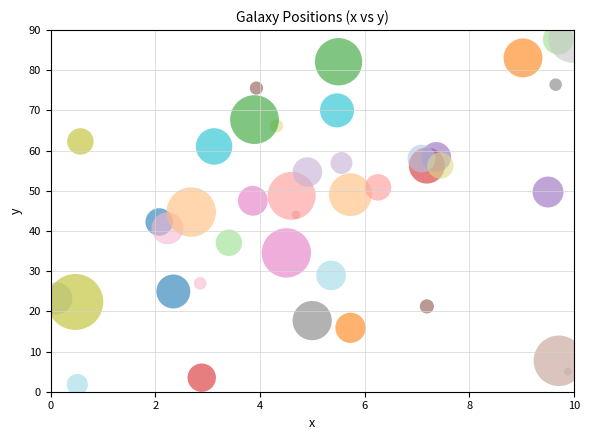

What is the range of X values (max minus min)?

9.9